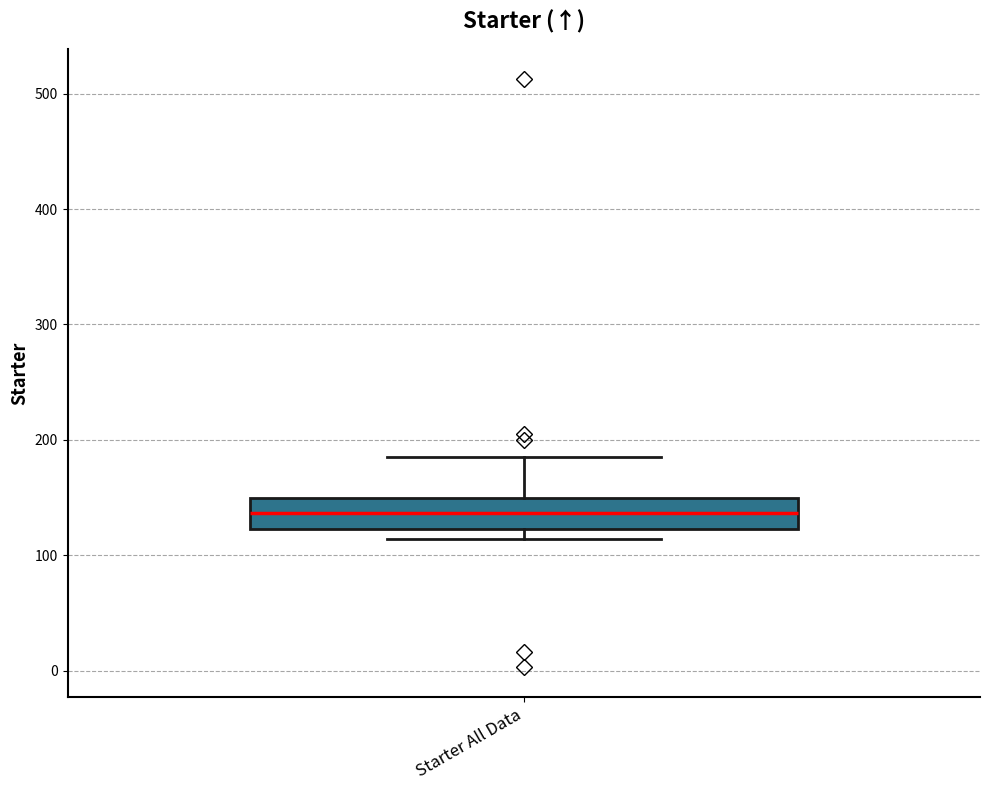

Transcribe this box plot: give where the median line is, the range the box spans, and where the two whiskers end, as read against the y-axis. The values are not printed on the chart, so give them approximately, as read against the axis.

median 140, box 120 to 150, whiskers 110 to 190